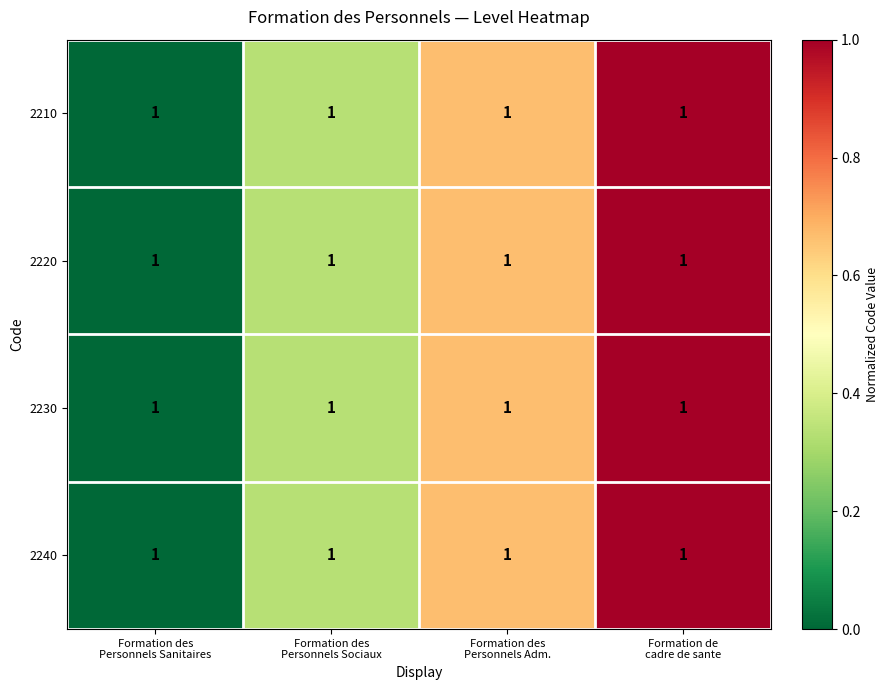

How many data points does each series have?

4